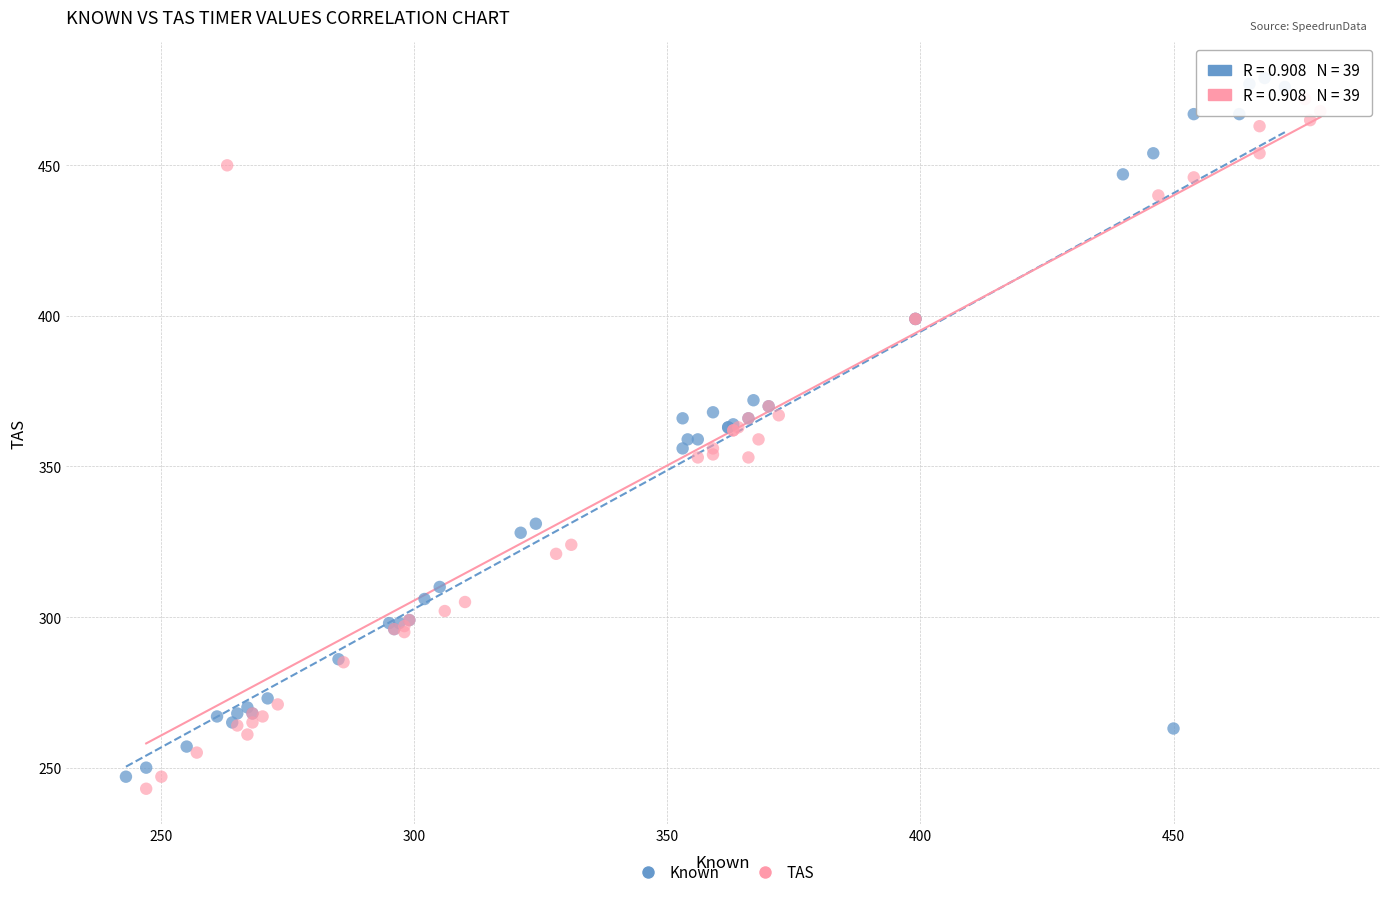

Which series contains the lowest Y value?

TAS